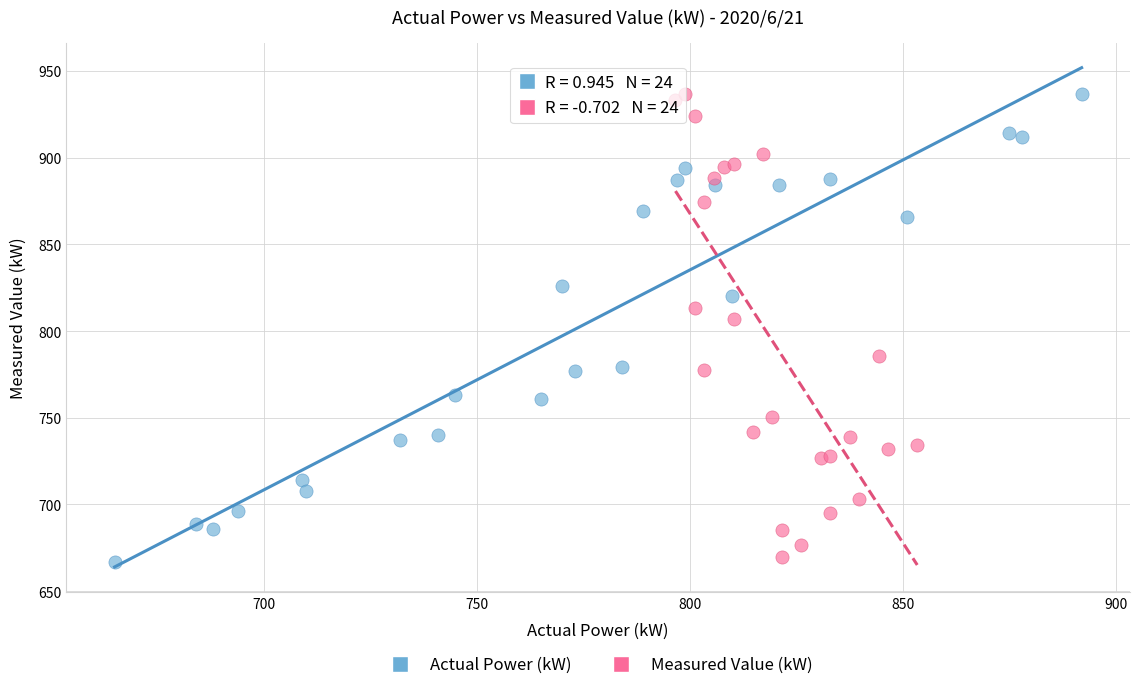

What are all the series names shown in the legend?

Actual Power (kW), Measured Value (kW)